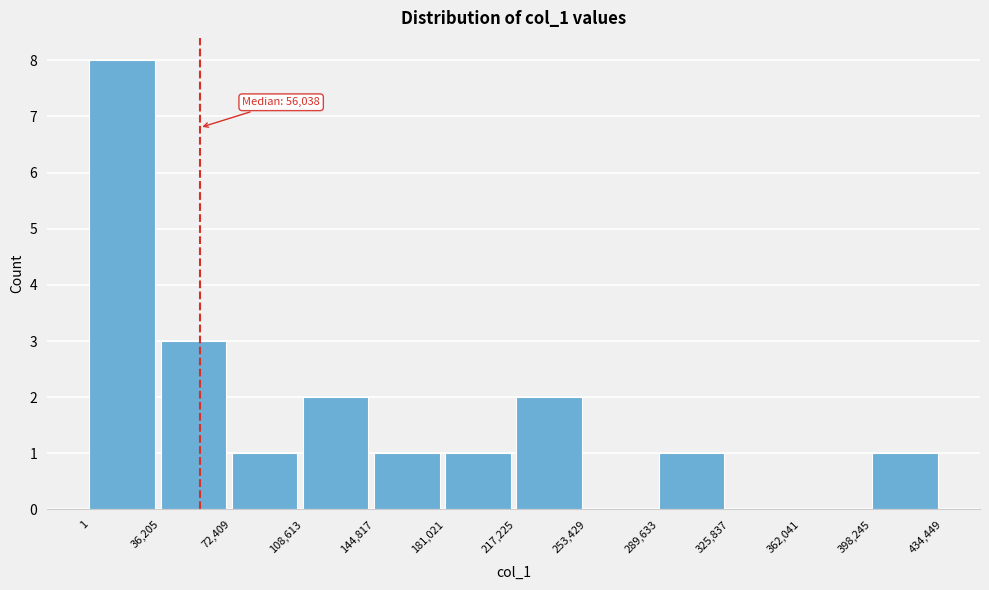

Which range on the x-axis has the tallest bar?

1 to 36,205